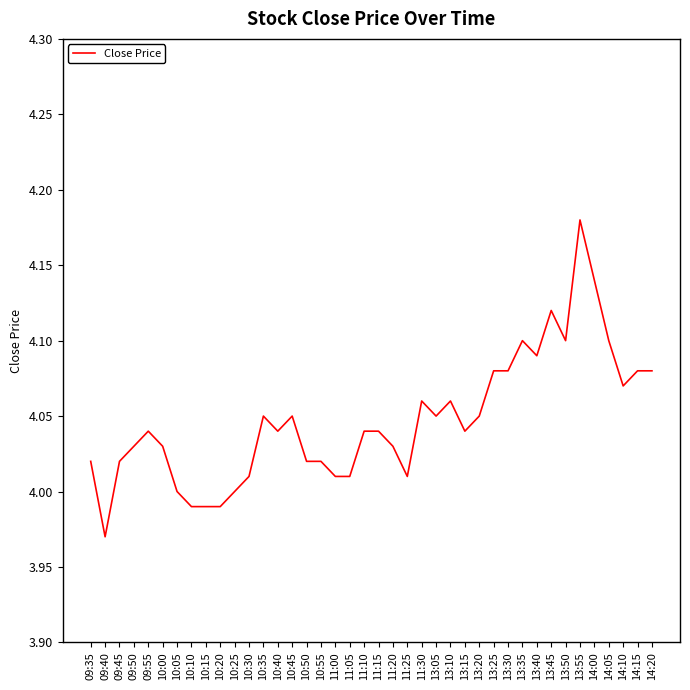

What is the ratio of the value at 09:35 to the value at 10:25?

1.0